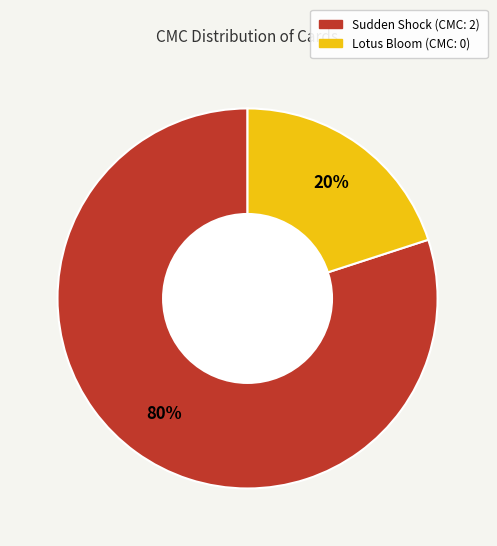

Do Sudden Shock and Lotus Bloom together represent more than half of the pie?

Yes